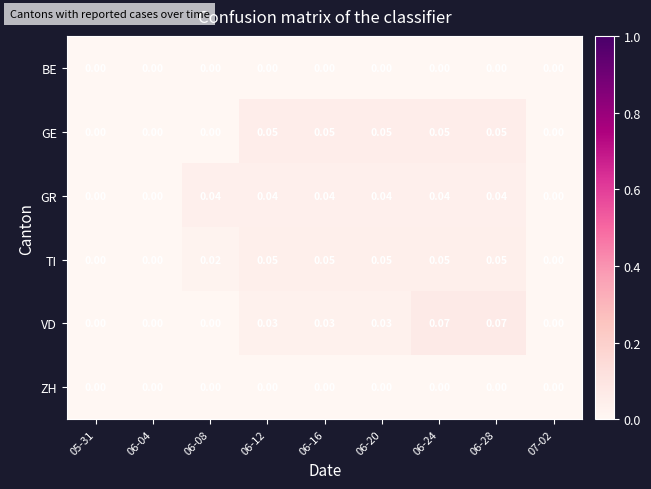

Which series has the widest spread of values?

VD